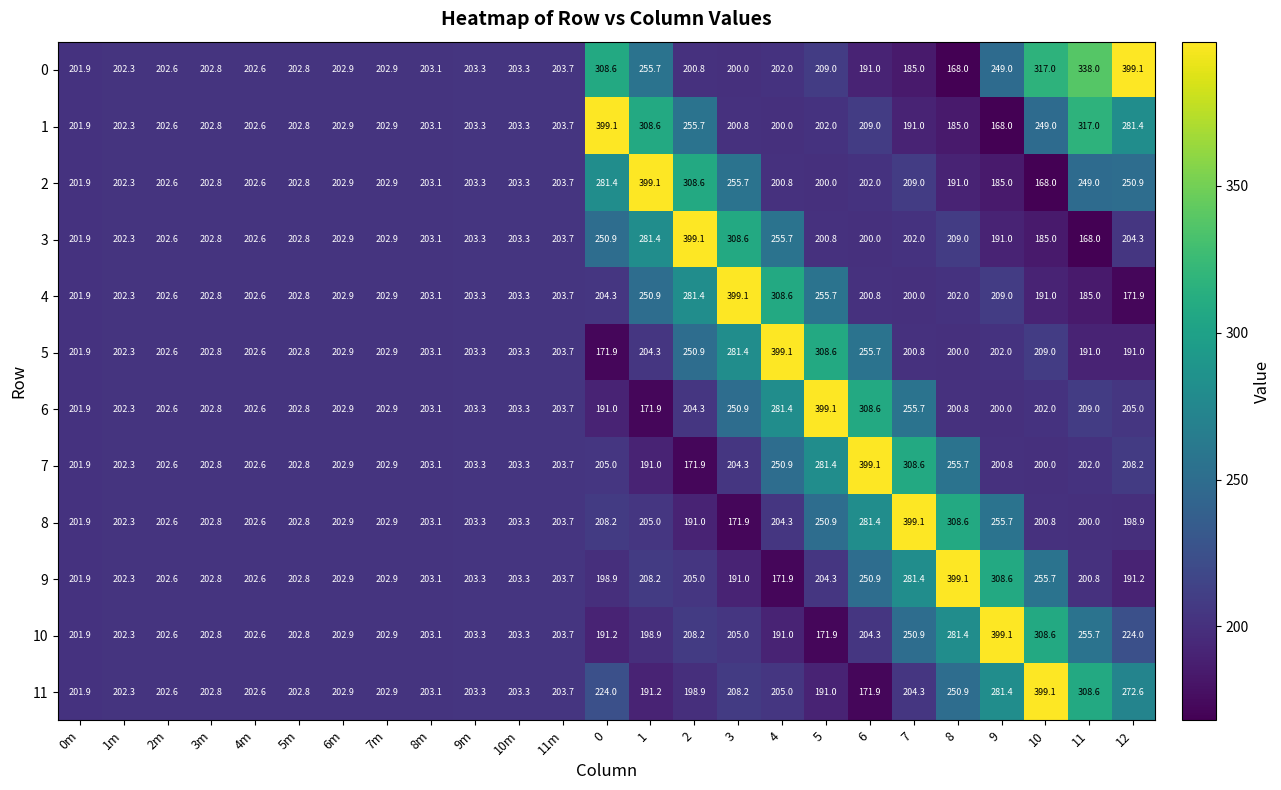

At how many categories does at least one series exceed 301?

13